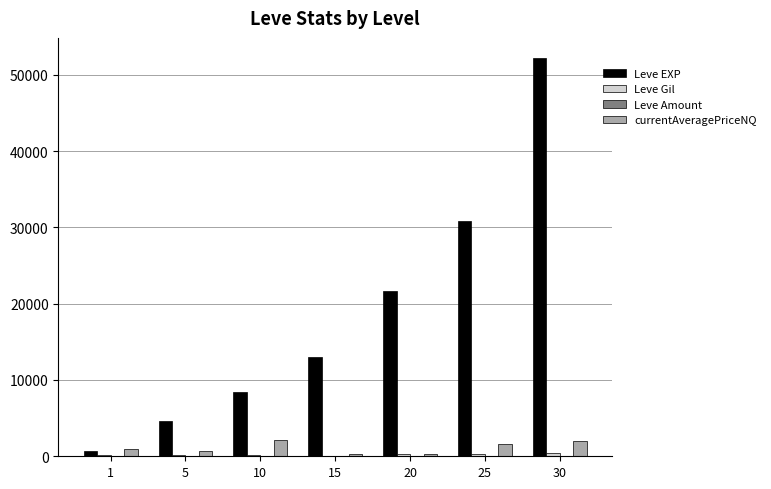

The value of Leve EXP at 15 is 13040. True or false?

True